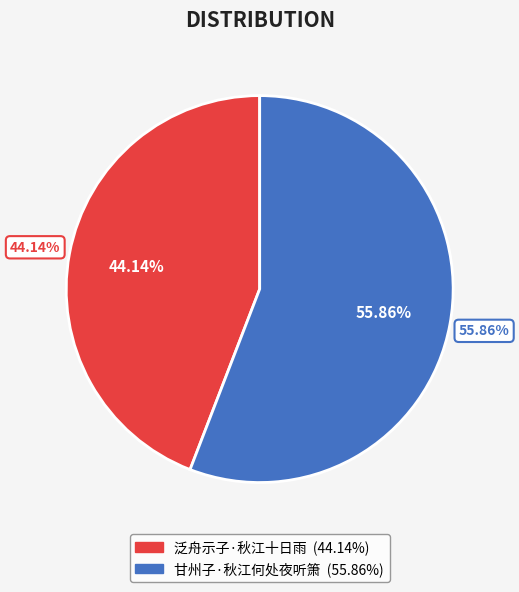

To the nearest percent, what is the combined percentage of 甘州子·秋江何处夜听箫 and 泛舟示子·秋江十日雨?

100%